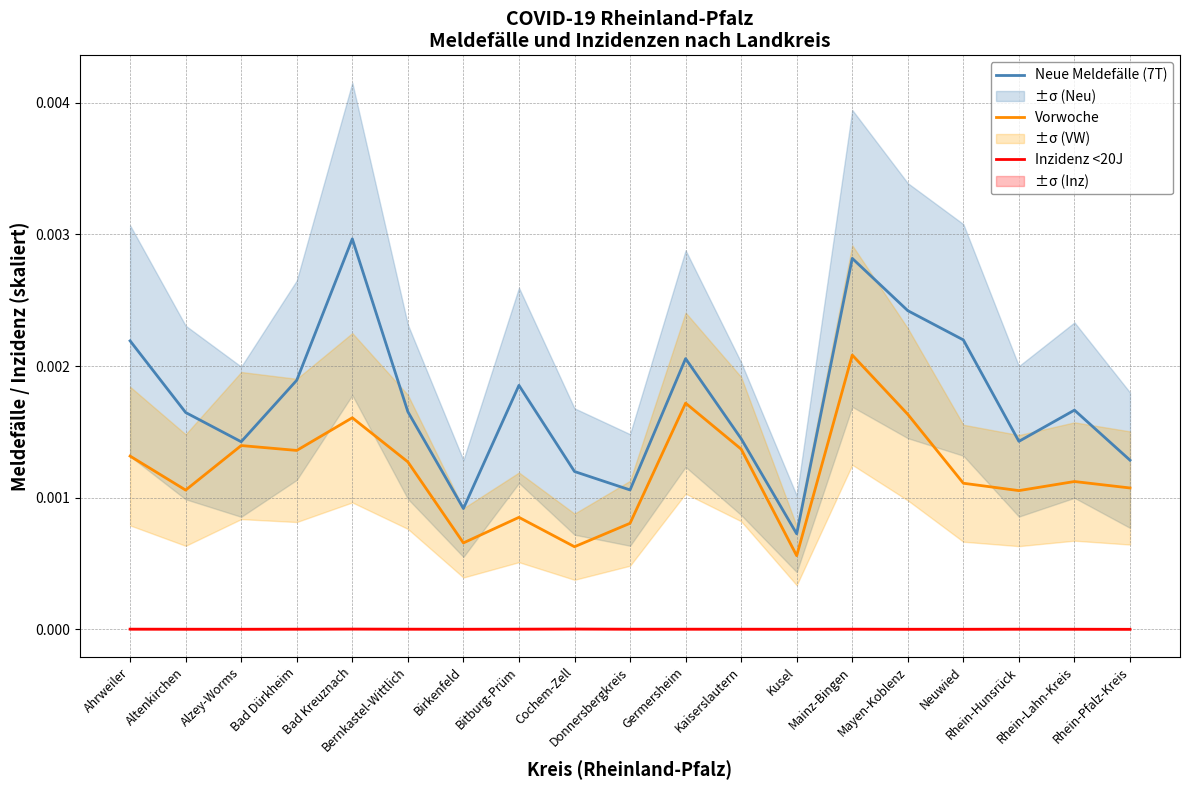

True or false: Vorwoche has a value of 0.0 at Bad Kreuznach.

True